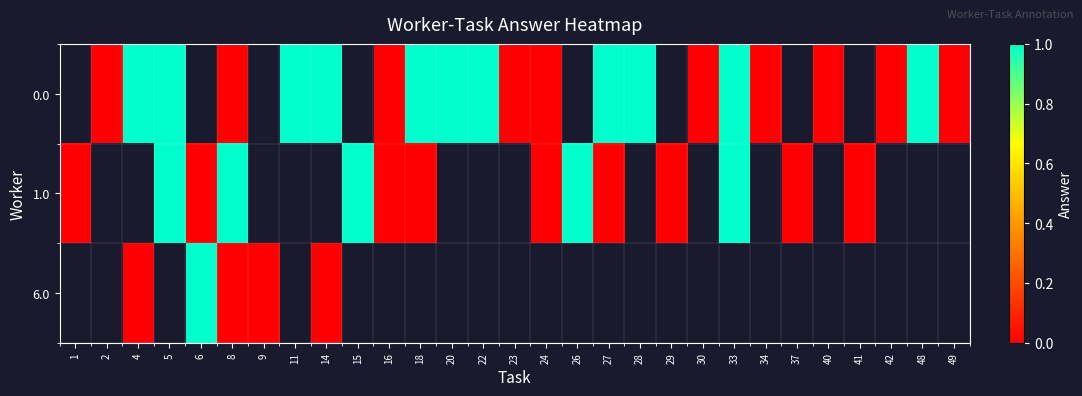

Is it true that 1.0 equals 1.0 at 33?

True